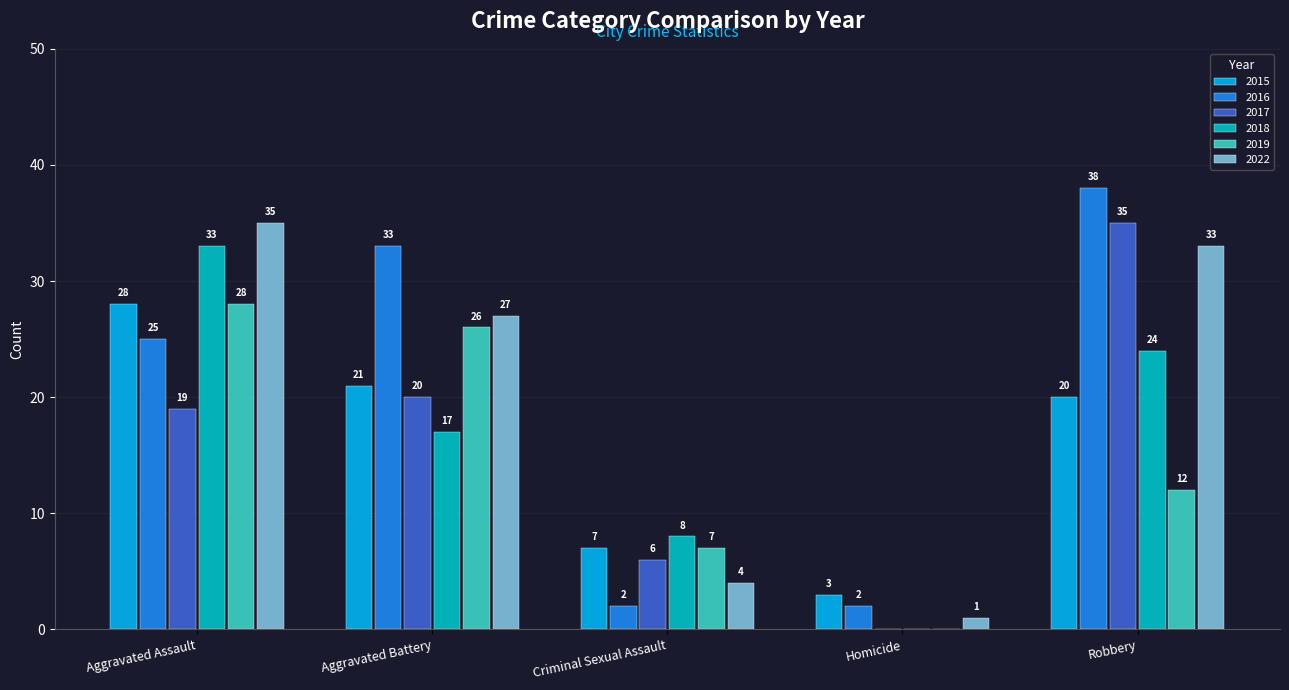

Reading left to right, extract all data points from this chart.

2015: 28	21	7	3	20
2016: 25	33	2	2	38
2017: 19	20	6	0	35
2018: 33	17	8	0	24
2019: 28	26	7	0	12
2022: 35	27	4	1	33